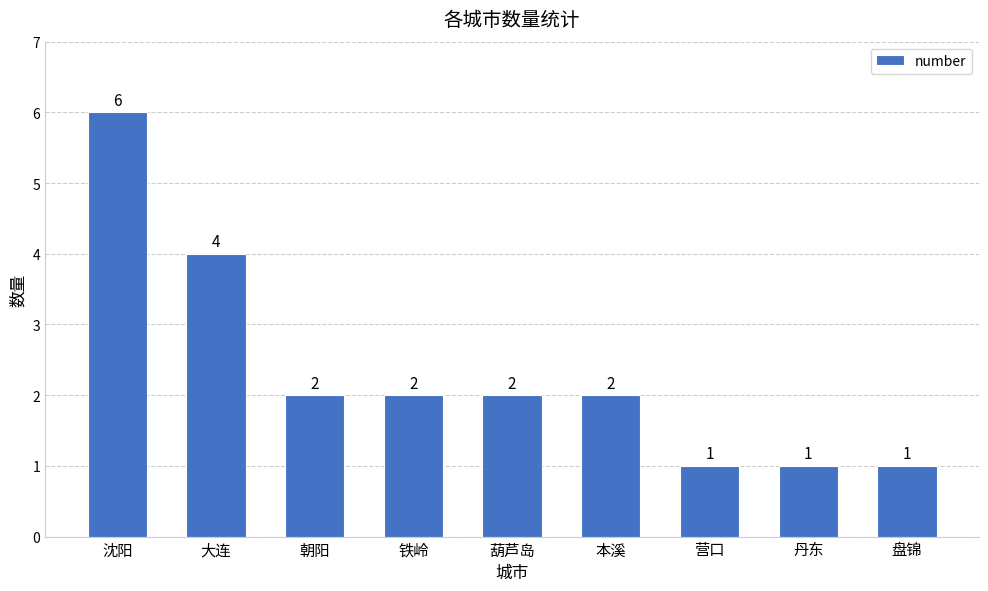

What position from the left is 葫芦岛?

5